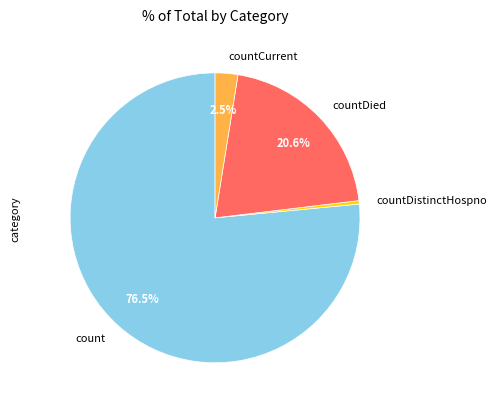

How many segments does this pie chart have?

4